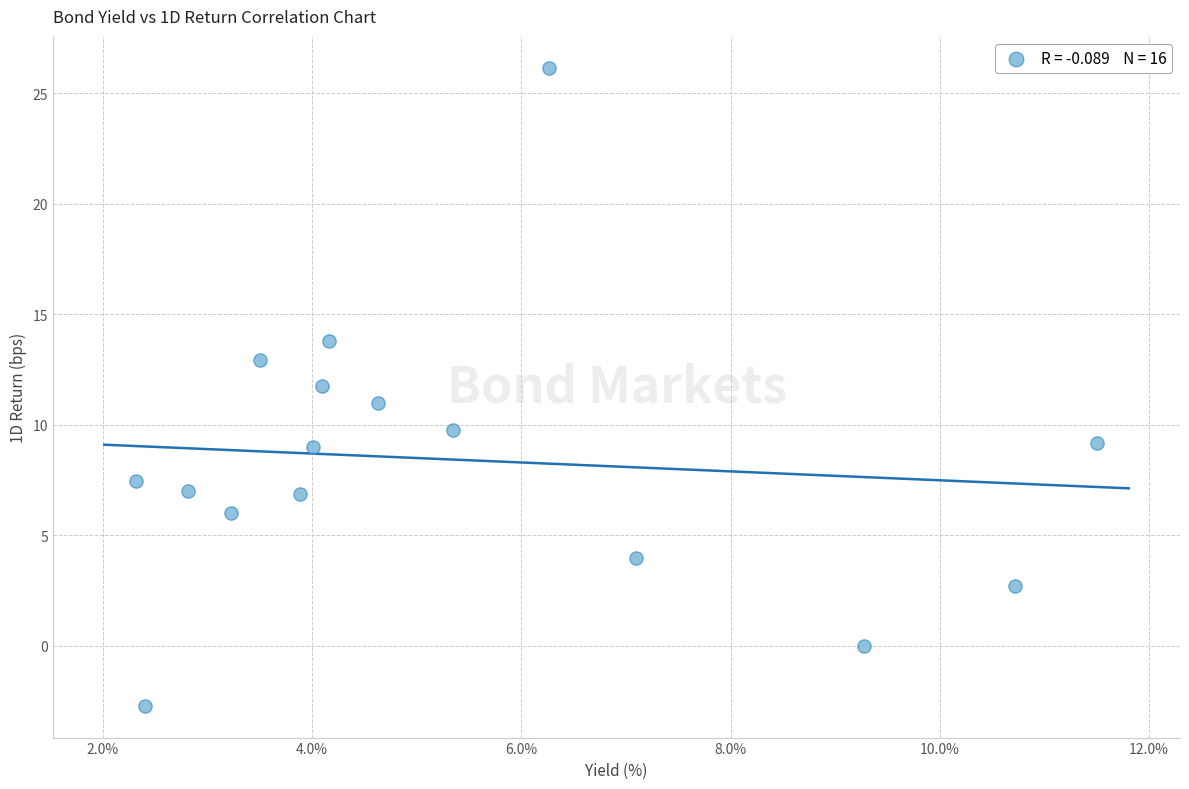

What is the range of X values (max minus min)?

9.2